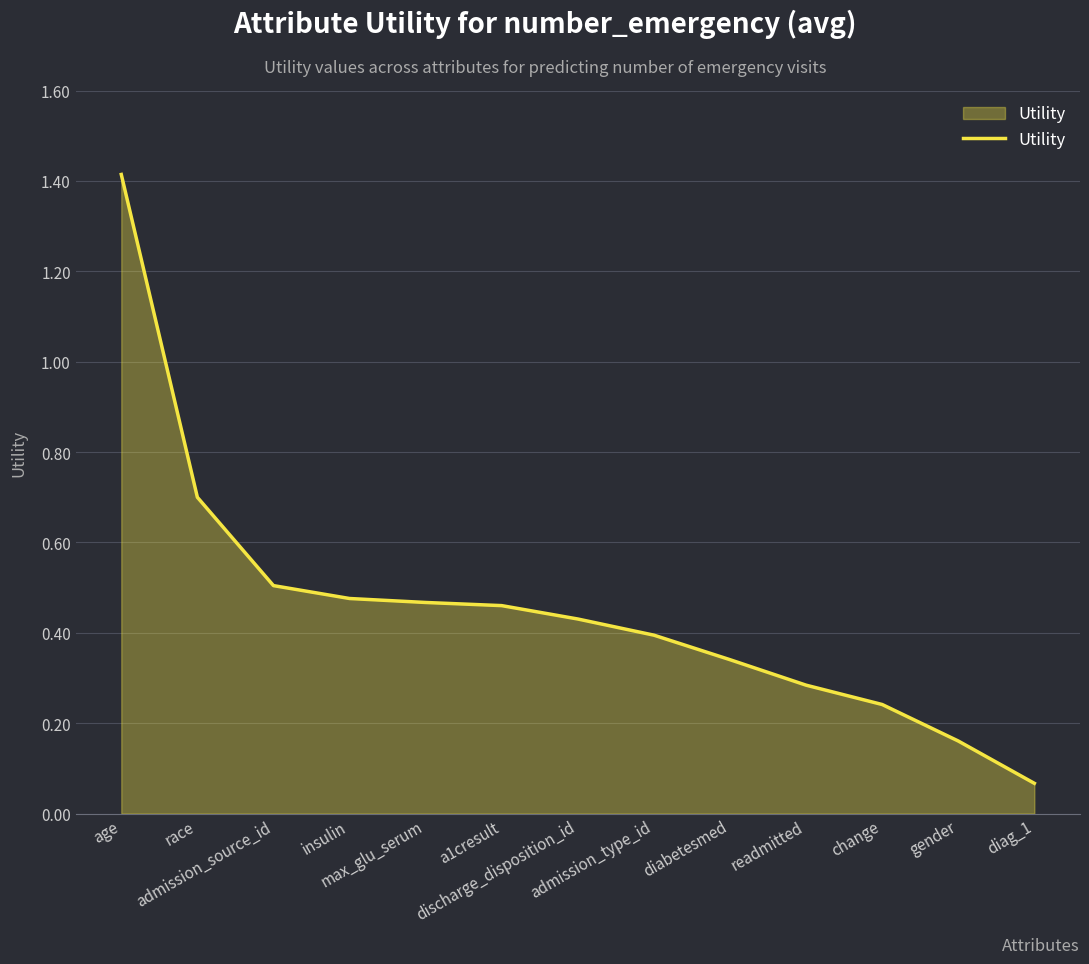

True or false: there are more than 1 points higher than both neighbors.

False